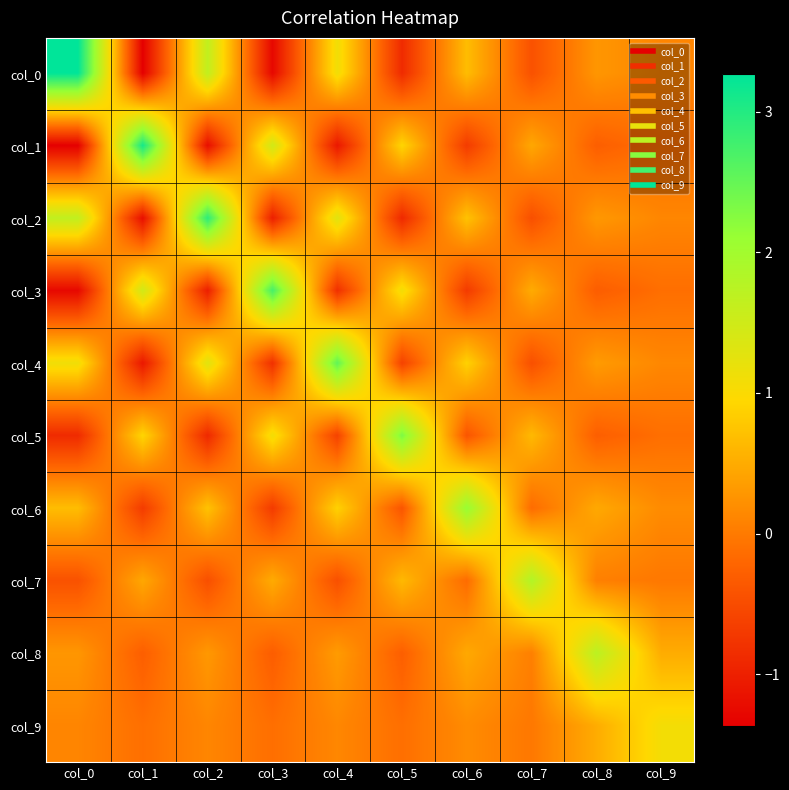

Reading right to left, what are all the values shown in this chart?

col_0: col_9=0.1	col_8=0.3	col_7=-0.4	col_6=0.7	col_5=-0.9	col_4=1.1	col_3=-1.3	col_2=1.7	col_1=-1.4	col_0=3.3
col_1: col_9=-0.1	col_8=-0.3	col_7=0.5	col_6=-0.7	col_5=0.9	col_4=-1.1	col_3=1.5	col_2=-1.2	col_1=3.1	col_0=-1.4
col_2: col_9=0.1	col_8=0.3	col_7=-0.5	col_6=0.7	col_5=-0.9	col_4=1.3	col_3=-1.0	col_2=2.9	col_1=-1.2	col_0=1.7
col_3: col_9=-0.1	col_8=-0.3	col_7=0.5	col_6=-0.7	col_5=1.1	col_4=-0.8	col_3=2.7	col_2=-1.0	col_1=1.5	col_0=-1.3
col_4: col_9=0.1	col_8=0.3	col_7=-0.5	col_6=0.9	col_5=-0.6	col_4=2.5	col_3=-0.8	col_2=1.3	col_1=-1.1	col_0=1.1
col_5: col_9=-0.1	col_8=-0.3	col_7=0.6	col_6=-0.4	col_5=2.3	col_4=-0.6	col_3=1.1	col_2=-0.9	col_1=0.9	col_0=-0.9
col_6: col_9=0.2	col_8=0.5	col_7=-0.2	col_6=2.1	col_5=-0.4	col_4=0.9	col_3=-0.7	col_2=0.7	col_1=-0.7	col_0=0.7
col_7: col_9=-0.0	col_8=0.1	col_7=1.8	col_6=-0.2	col_5=0.6	col_4=-0.5	col_3=0.5	col_2=-0.5	col_1=0.5	col_0=-0.4
col_8: col_9=0.5	col_8=1.7	col_7=0.1	col_6=0.5	col_5=-0.3	col_4=0.3	col_3=-0.3	col_2=0.3	col_1=-0.3	col_0=0.3
col_9: col_9=1.1	col_8=0.5	col_7=-0.0	col_6=0.2	col_5=-0.1	col_4=0.1	col_3=-0.1	col_2=0.1	col_1=-0.1	col_0=0.1